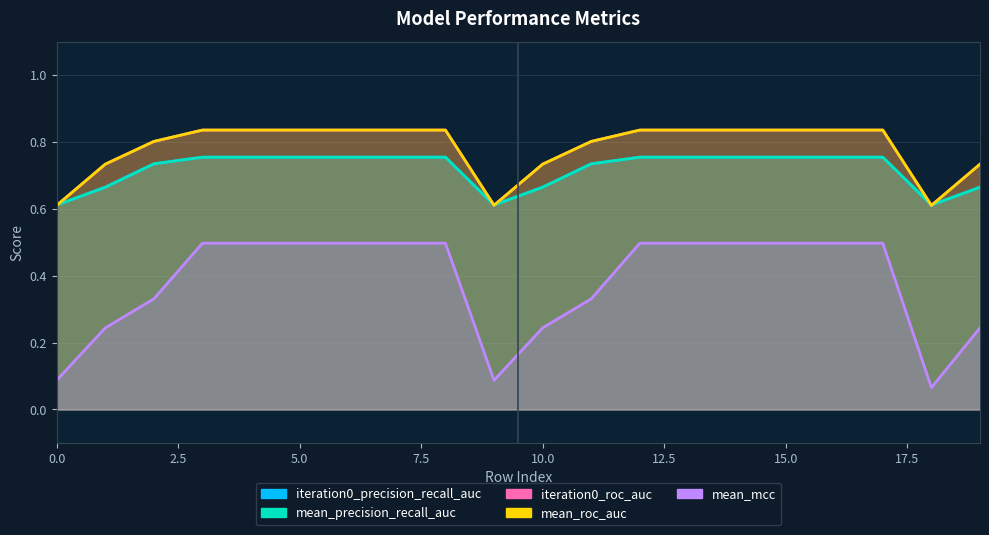

The value of iteration0_precision_recall_auc at 8 is 0.8. True or false?

True